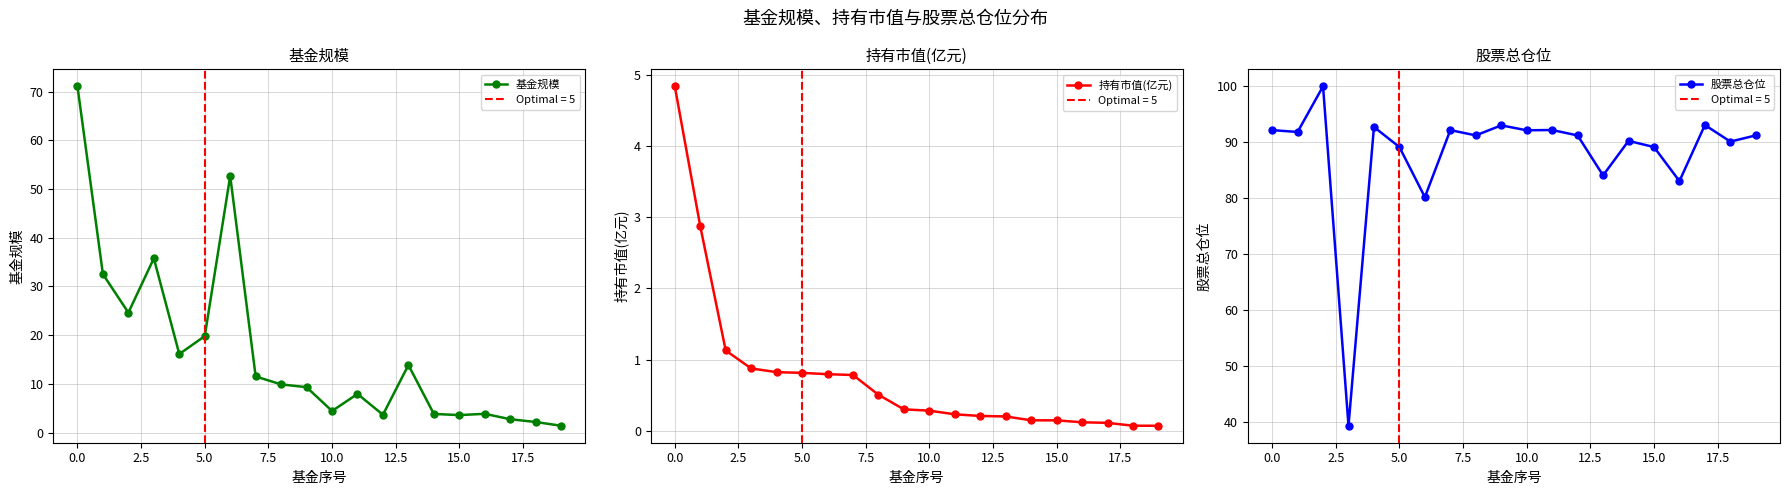

Count the number of categories in the chart.

20